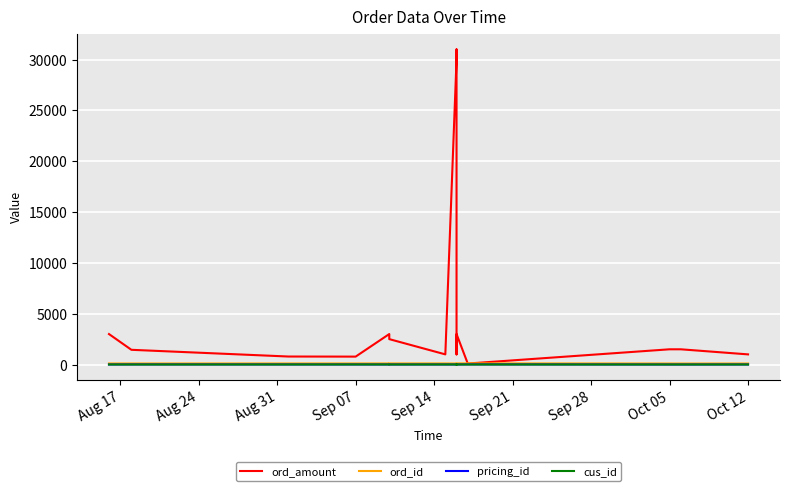

True or false: pricing_id and ord_id intersect in this chart.

False